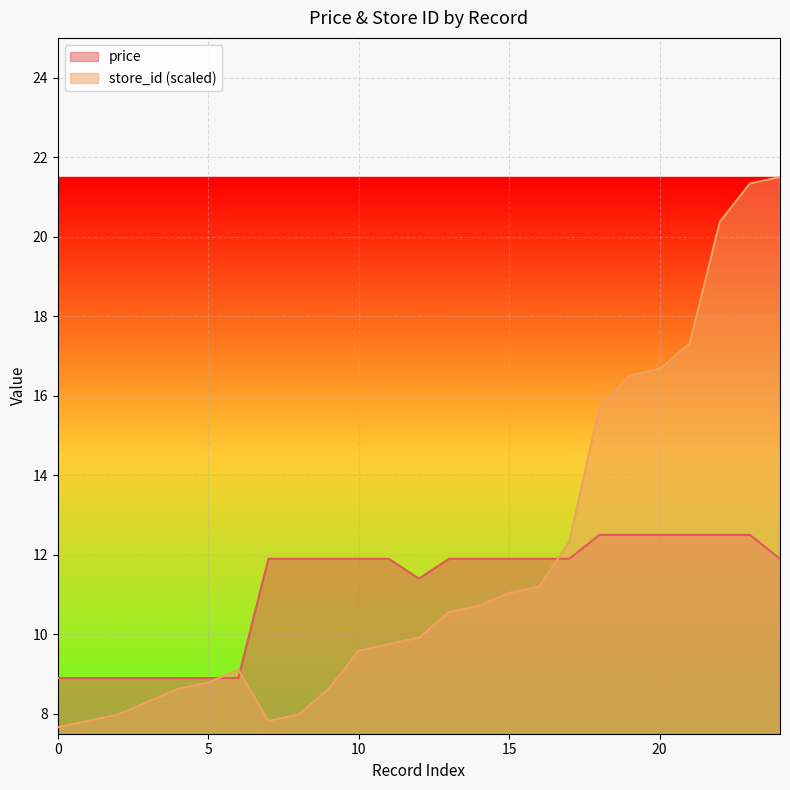

After their last crossing, which series has the higher values: avg_price or store_id?

store_id